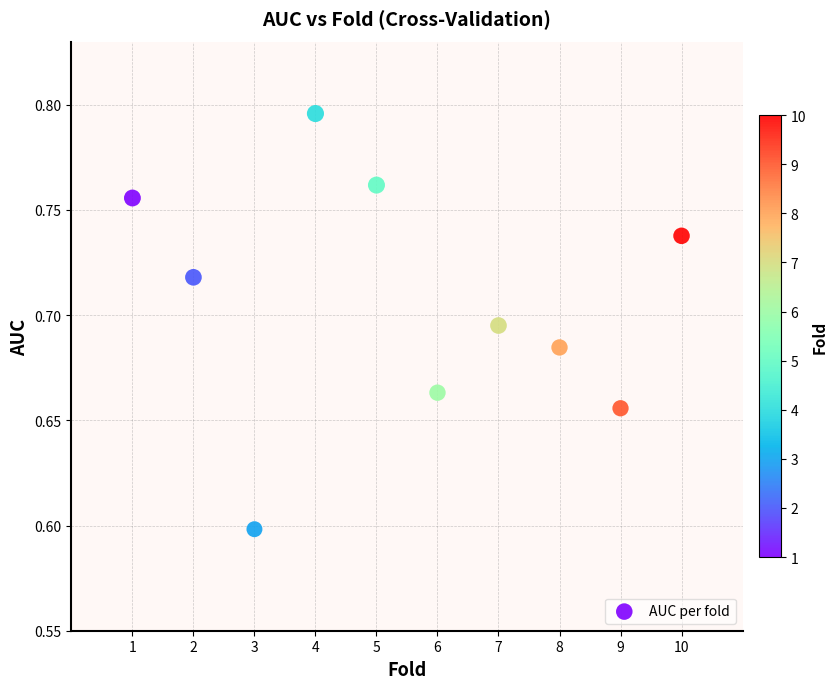

What Y value in the scatter plot is closest to 0?

0.6